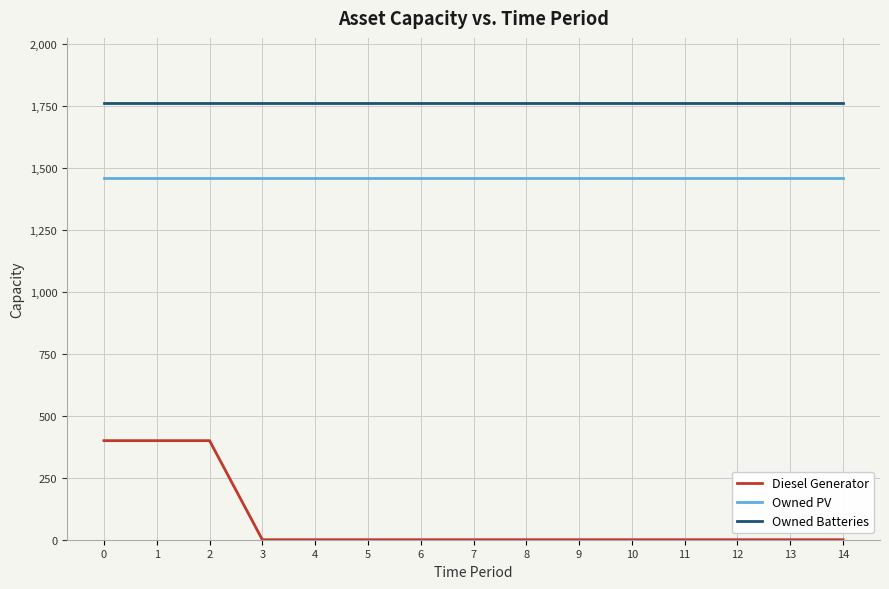

True or false: Owned PV and Diesel Generator cross at least once.

False